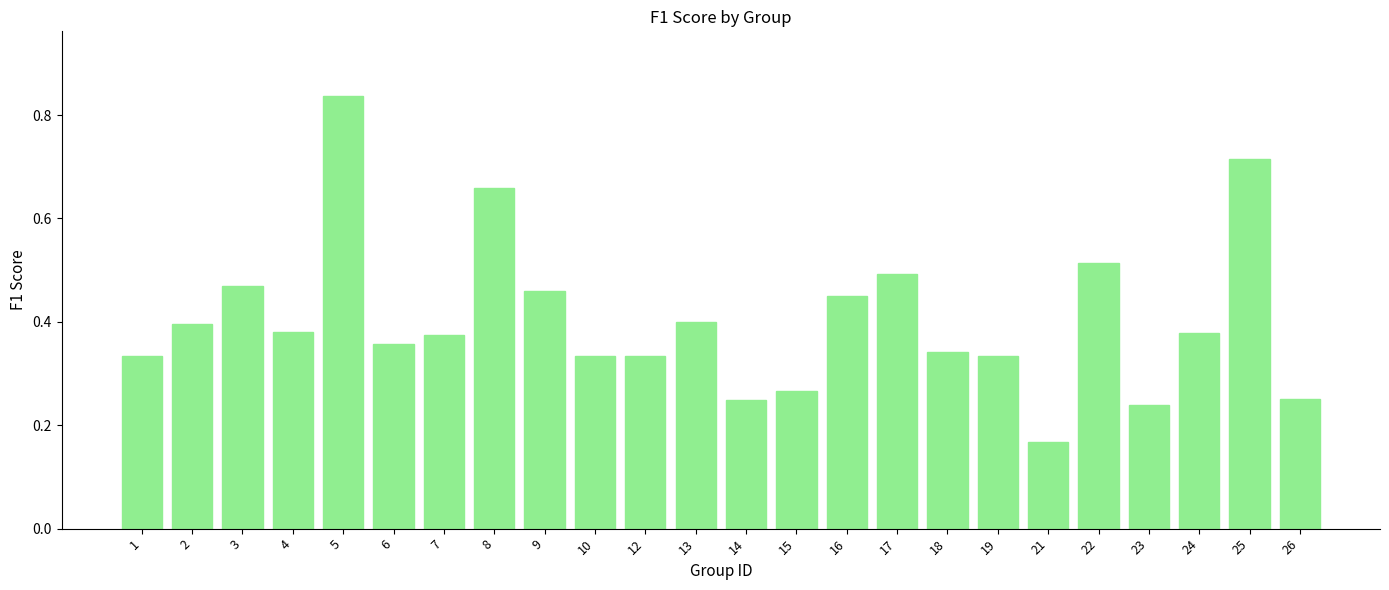

True or false: the data shows 0.5 at 22.

True